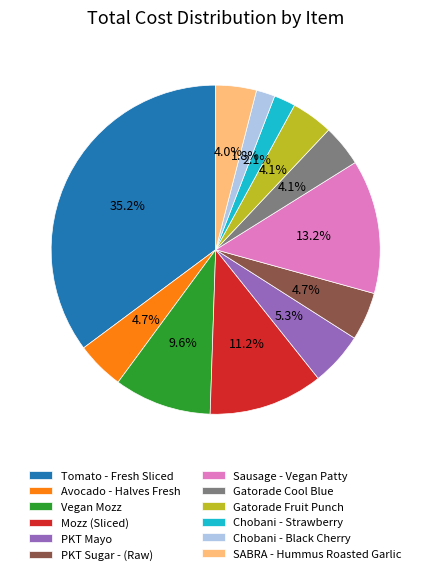

Approximately how many times larger is the value at Vegan Mozz compared to PKT Sugar - (Raw)?

2.0